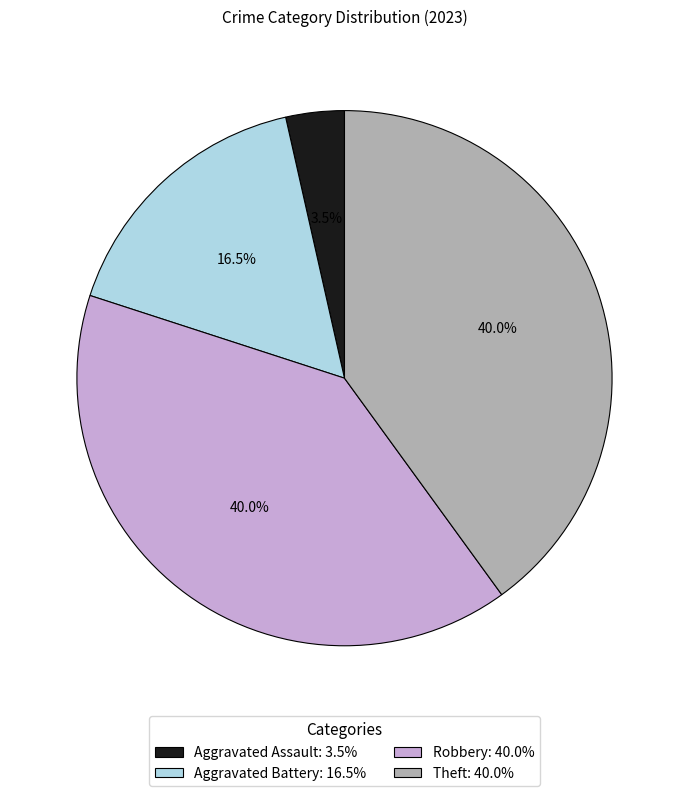

True or false: Robbery accounts for 31% of the total.

False